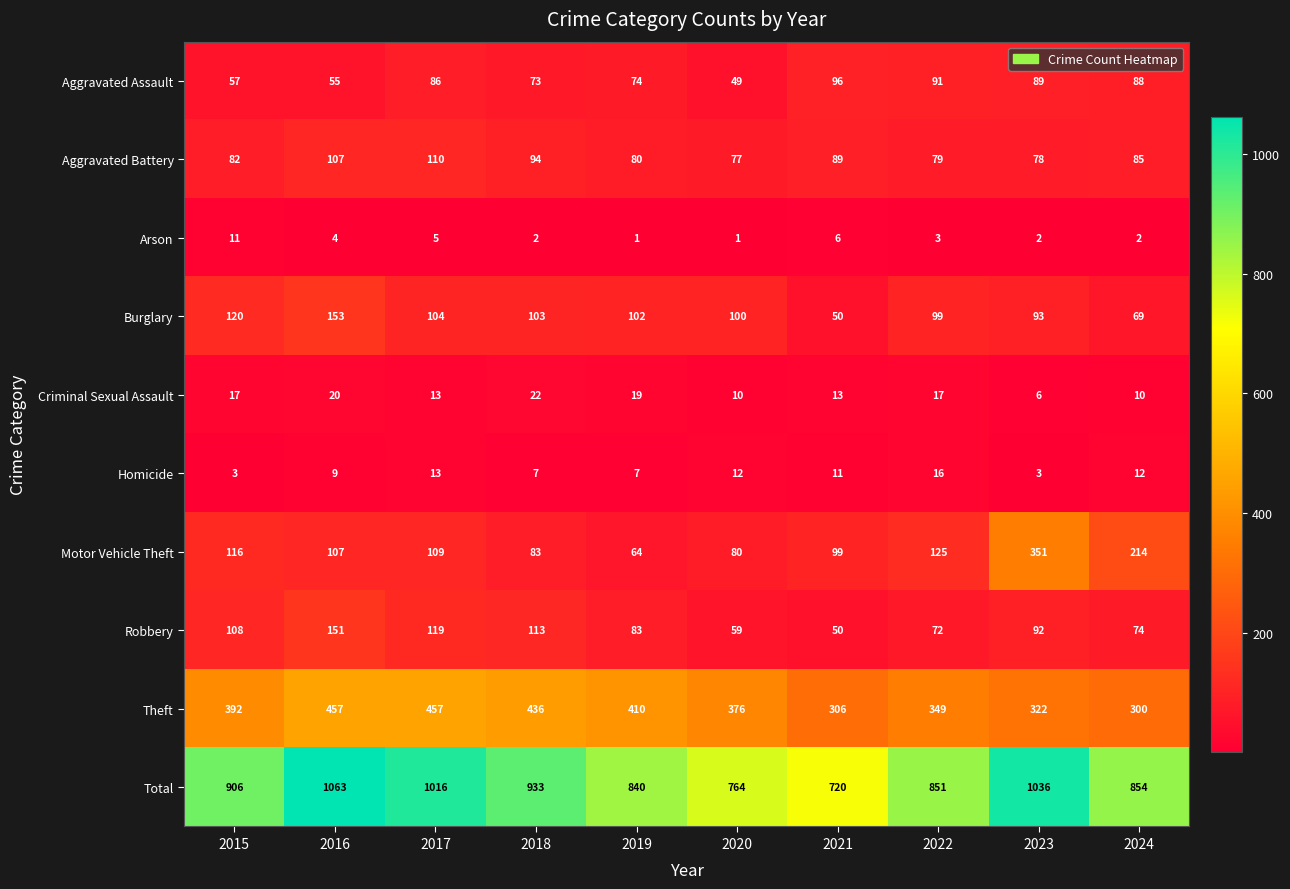

Rank the series by their maximum value, from lowest to highest.

Arson, Homicide, Criminal Sexual Assault, Aggravated Assault, Aggravated Battery, Robbery, Burglary, Motor Vehicle Theft, Theft, Total